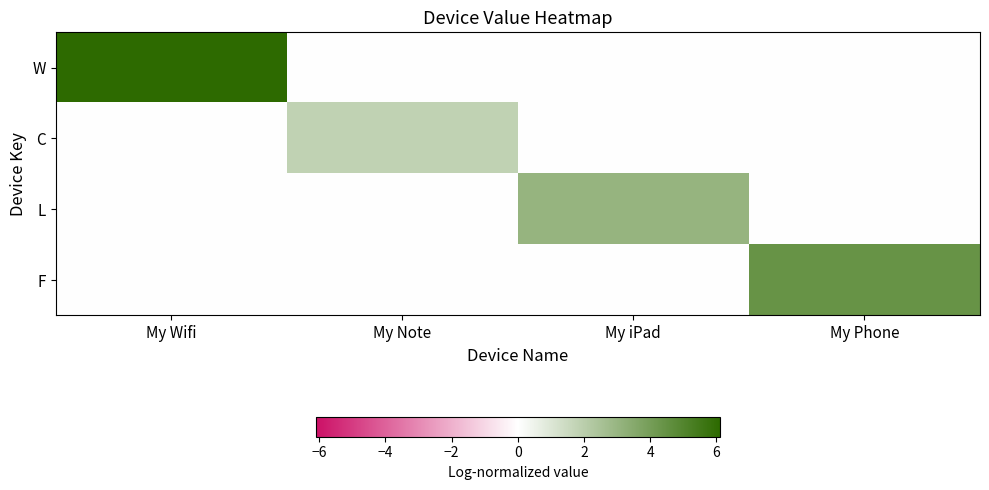

Between My Note and My Phone, which is larger?

My Note